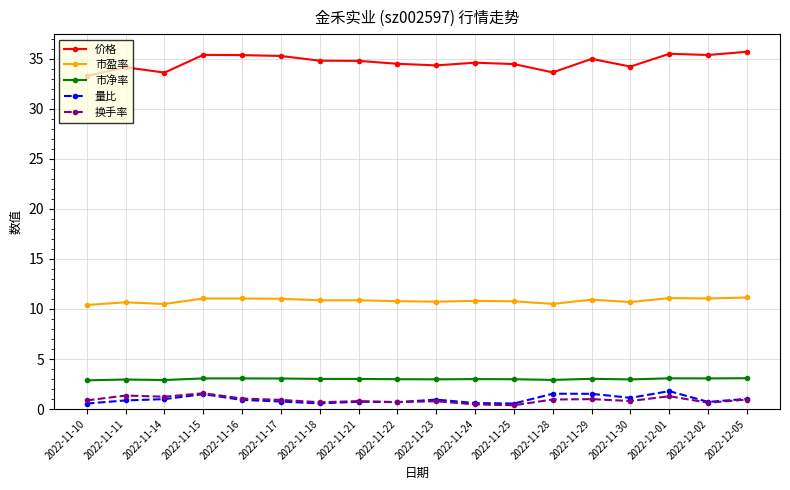

The value of 价格 at 2022-11-17 is 35.3. True or false?

True